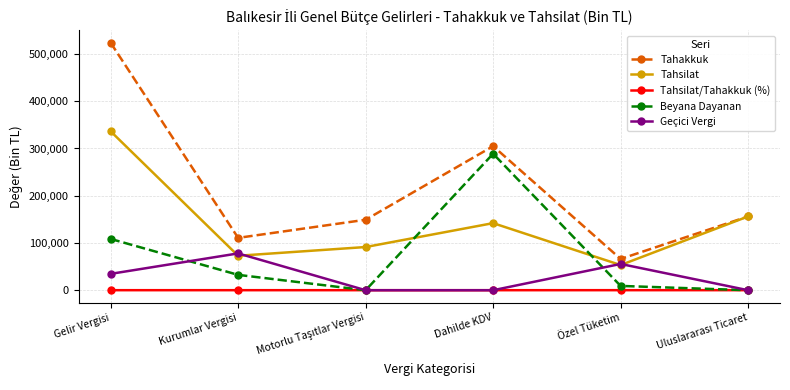

What is the label of the 4th point from the left?

Dahilde KDV